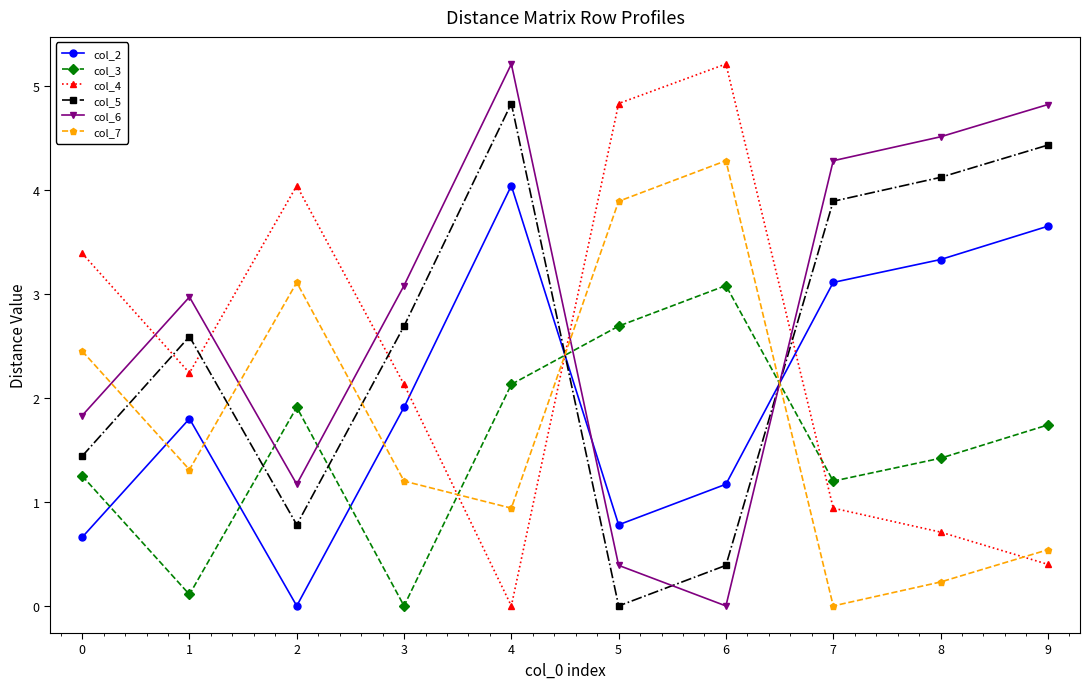

At how many categories does at least one series exceed 0?

10